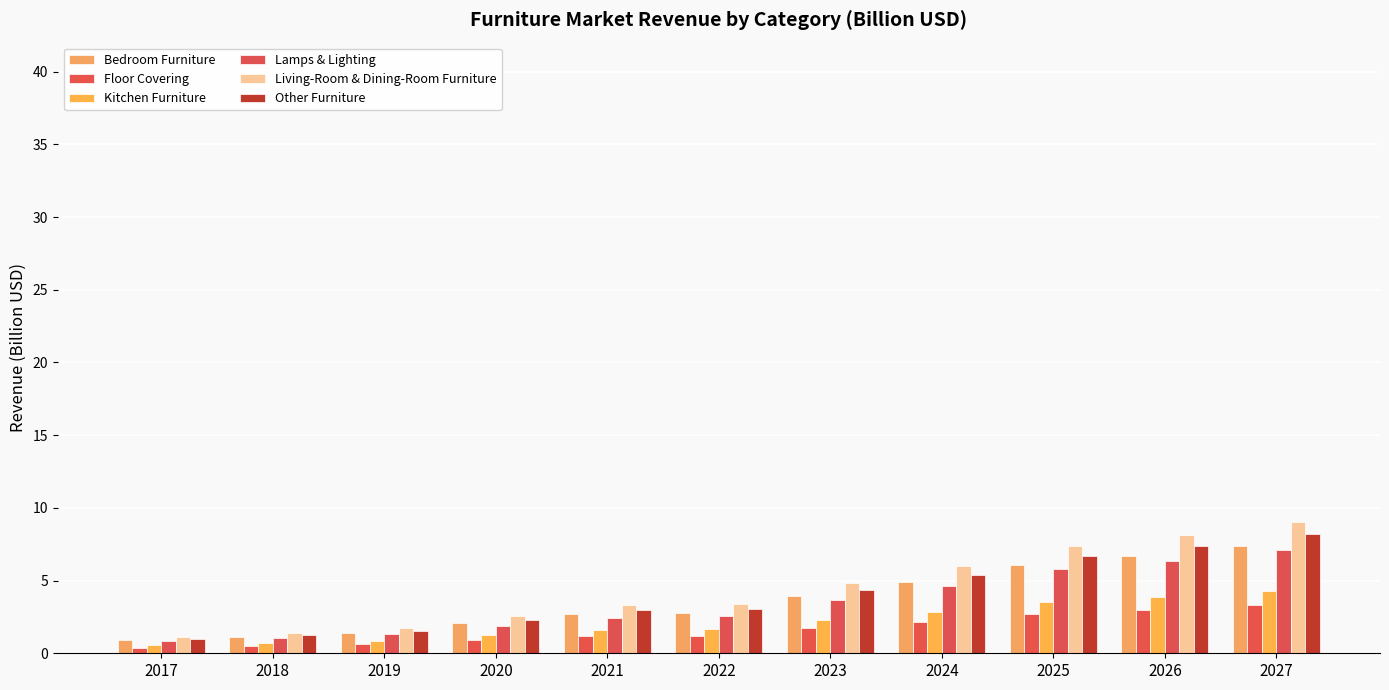

Is it true that Living-Room & Dining-Room Furniture equals 10.6 at 2026?

False